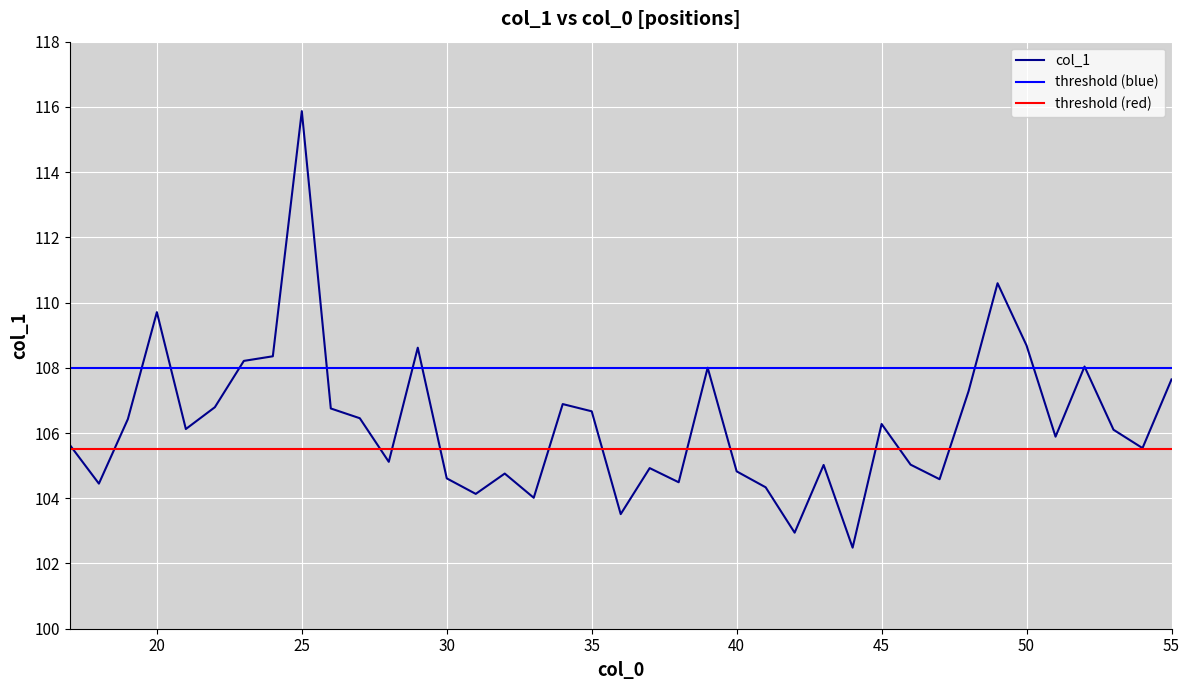

List the labels in order of value, smallest first.

44, 42, 36, 33, 31, 41, 18, 38, 47, 30, 32, 40, 37, 43, 46, 28, 54, 17, 51, 53, 21, 45, 19, 27, 35, 26, 22, 34, 48, 55, 39, 52, 23, 24, 29, 50, 20, 49, 25